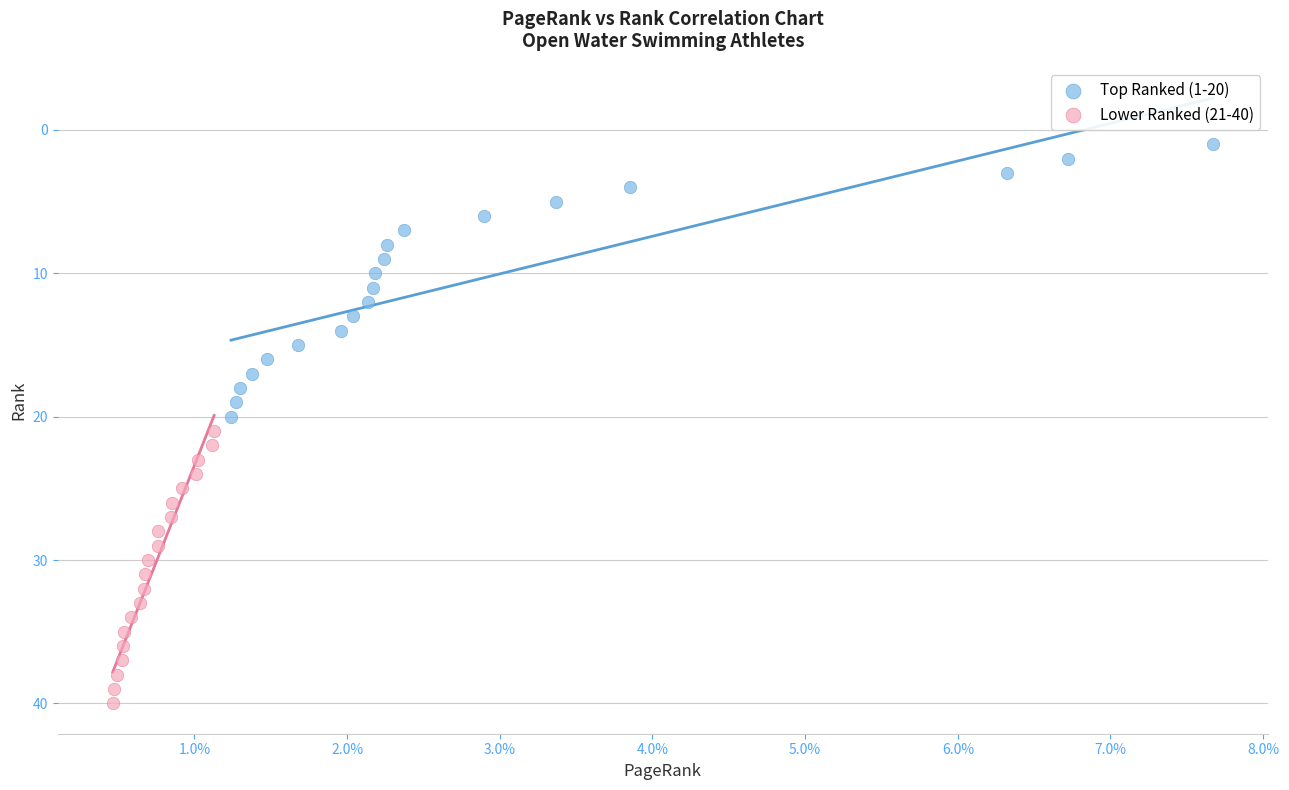

Which series reaches the minimum Y coordinate?

Top Ranked (1-20)